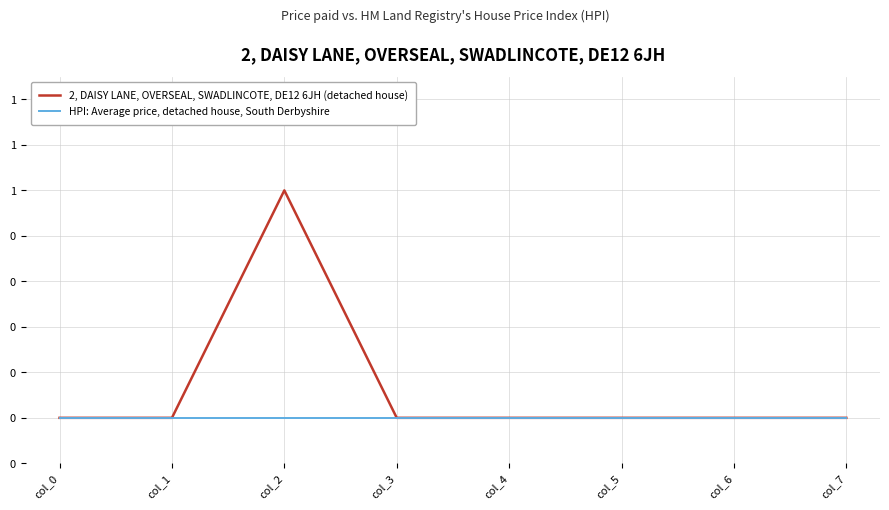

What are all the series names shown in the legend?

2, DAISY LANE, OVERSEAL, SWADLINCOTE, DE12 6JH (detached house), HPI: Average price, detached house, South Derbyshire